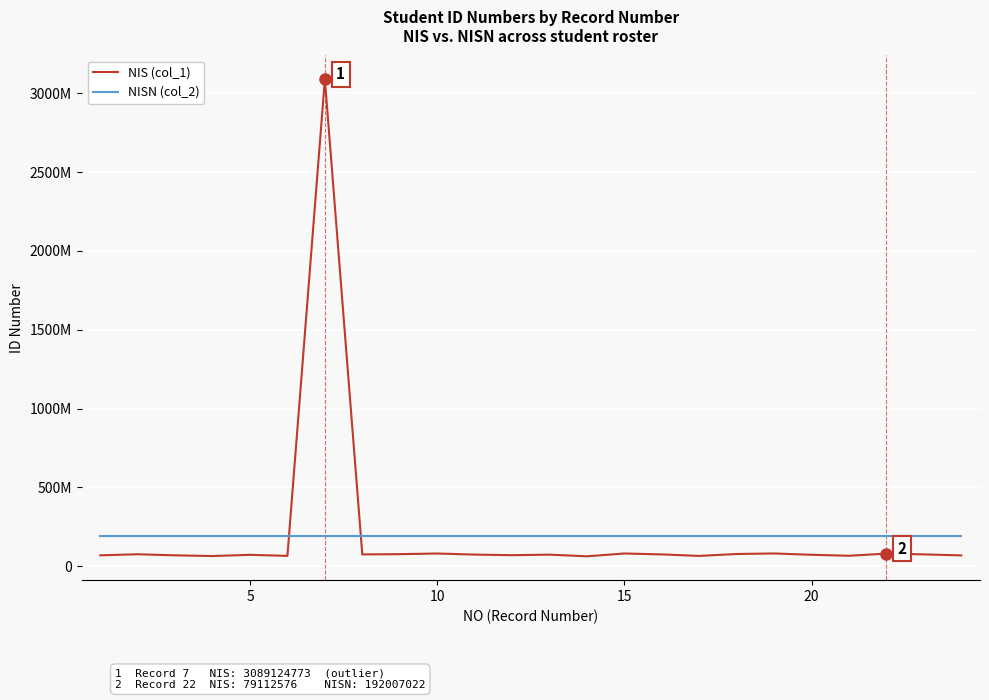

What are all the series names shown in the legend?

NIS (col_1), NISN (col_2)